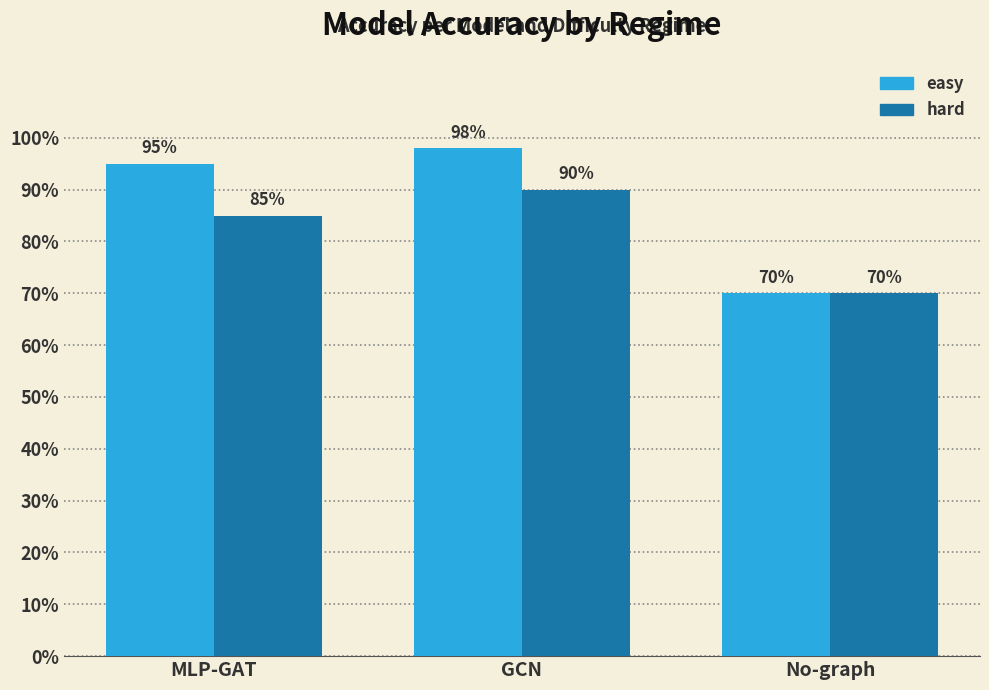

Reading left to right, extract all data points from this chart.

easy: MLP-GAT=0.9	GCN=1.0	No-graph=0.7
hard: MLP-GAT=0.8	GCN=0.9	No-graph=0.7